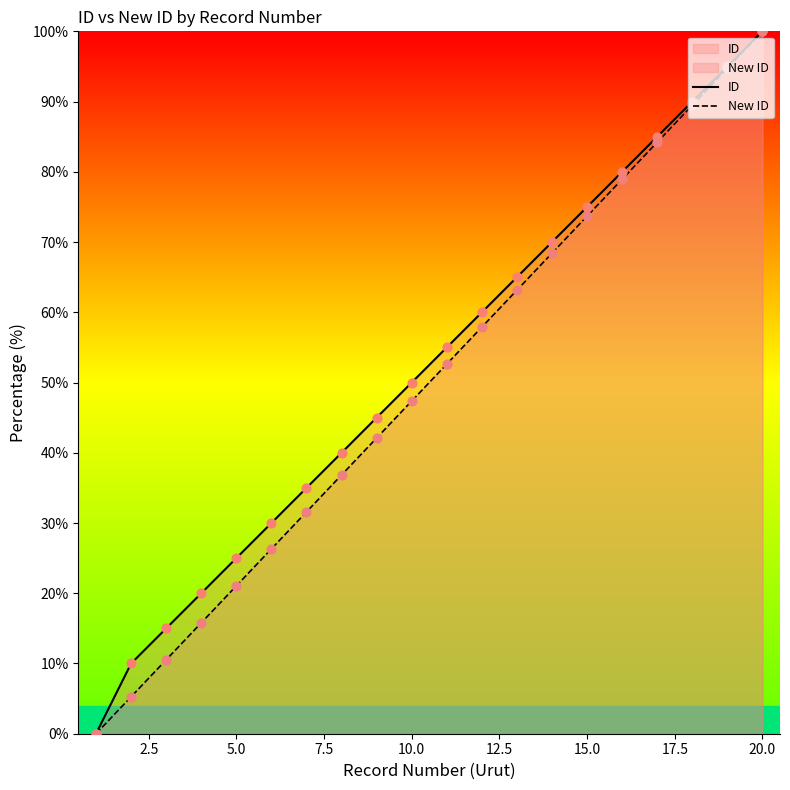

At how many categories does at least one series exceed 3?

19